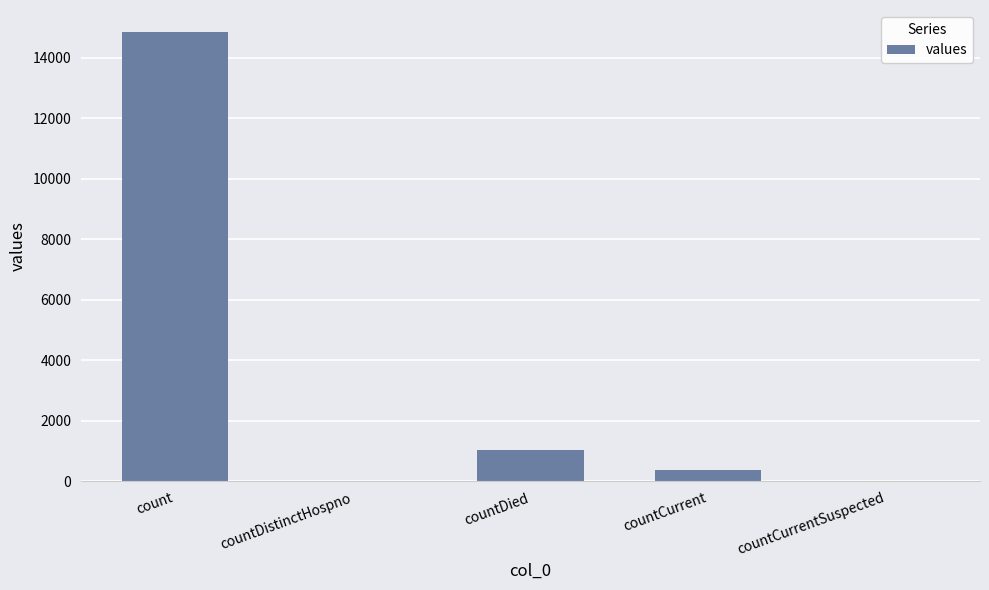

Which label corresponds to the largest value in the chart?

count